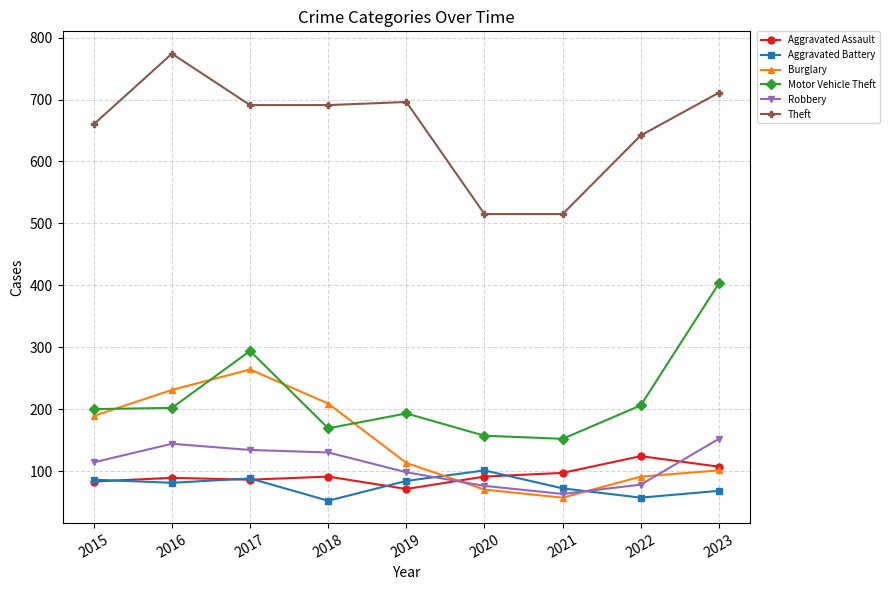

Which series changed the most between 2015 and 2023?

Motor Vehicle Theft